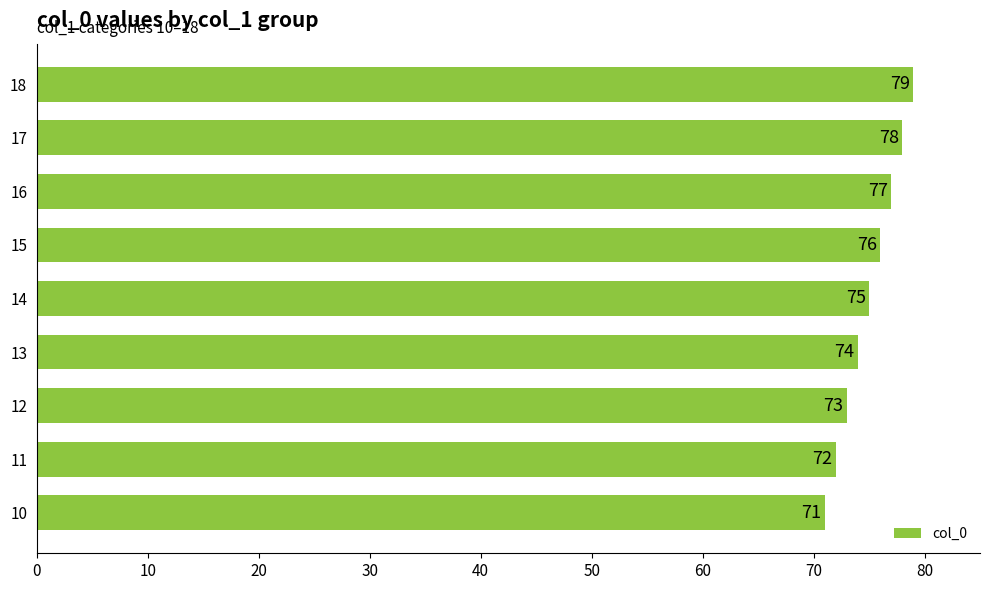

Rank the categories by value from highest to lowest.

18, 17, 16, 15, 14, 13, 12, 11, 10